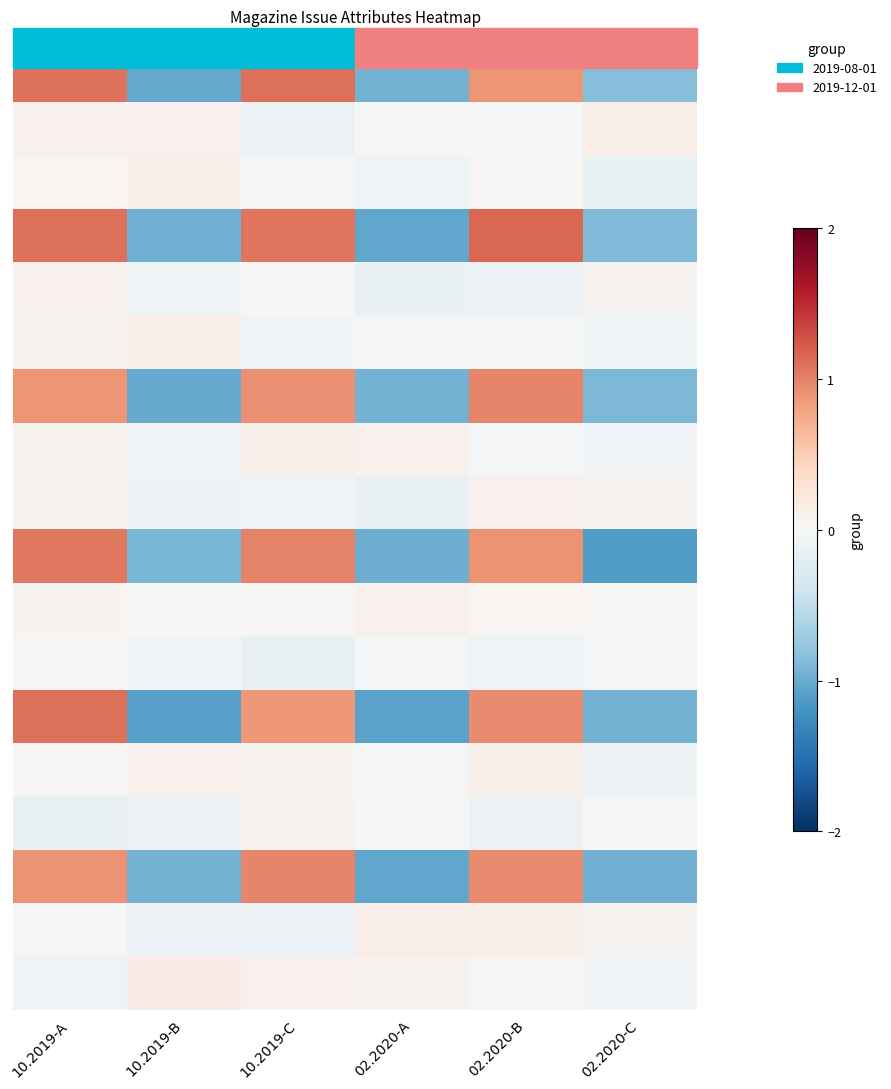

What is the difference between the highest and lowest values at 02.2020-B?

1.2